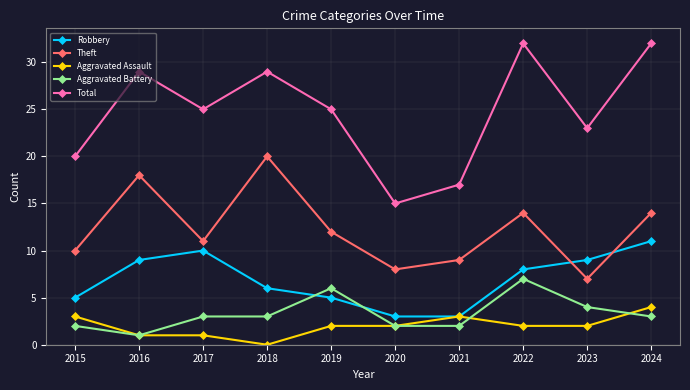

The value of Total at 2021 is 28. True or false?

False